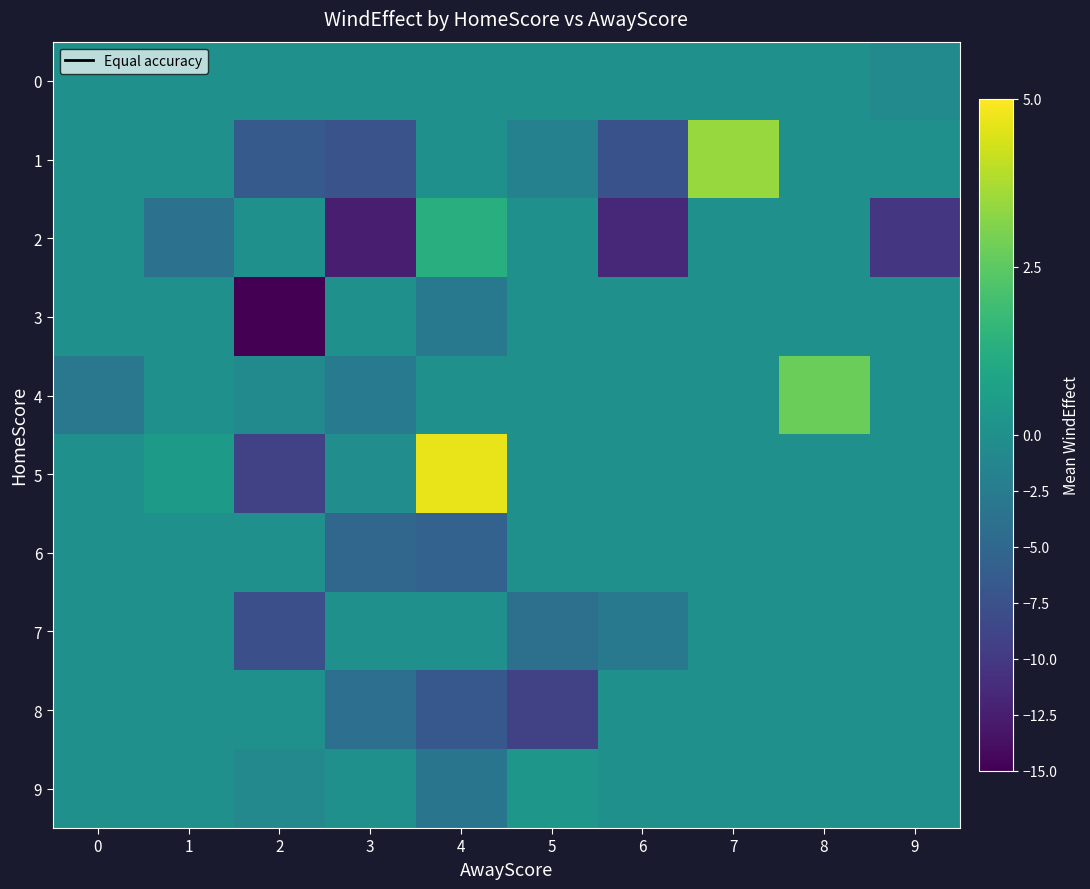

Reading left to right, transcribe all the data shown in this chart.

0: 0=0.0	1=0.0	2=0.0	3=0.0	4=0.0	5=0.0	6=0.0	7=0.0	8=0.0	9=-0.8
1: 0=0.0	1=0.0	2=-6.5	3=-7.3	4=0.0	5=-1.8	6=-7.4	7=3.4	8=0.0	9=0.0
2: 0=0.0	1=-3.7	2=0.0	3=-12.5	4=1.3	5=0.0	6=-11.6	7=0.0	8=0.0	9=-10.3
3: 0=0.0	1=0.0	2=-18.0	3=0.0	4=-2.9	5=0.0	6=0.0	7=0.0	8=0.0	9=0.0
4: 0=-3.0	1=0.0	2=-0.7	3=-2.5	4=0.0	5=0.0	6=0.0	7=0.0	8=2.8	9=0.0
5: 0=0.0	1=0.5	2=-9.1	3=-0.3	4=4.7	5=0.0	6=0.0	7=0.0	8=0.0	9=0.0
6: 0=0.0	1=0.0	2=0.0	3=-5.1	4=-5.5	5=0.0	6=0.0	7=0.0	8=0.0	9=0.0
7: 0=0.0	1=0.0	2=-7.7	3=0.0	4=0.0	5=-3.9	6=-2.9	7=0.0	8=0.0	9=0.0
8: 0=0.0	1=0.0	2=0.0	3=-4.1	4=-6.7	5=-9.1	6=0.0	7=0.0	8=0.0	9=0.0
9: 0=0.0	1=0.0	2=-0.8	3=0.0	4=-3.3	5=0.3	6=0.0	7=0.0	8=0.0	9=0.0